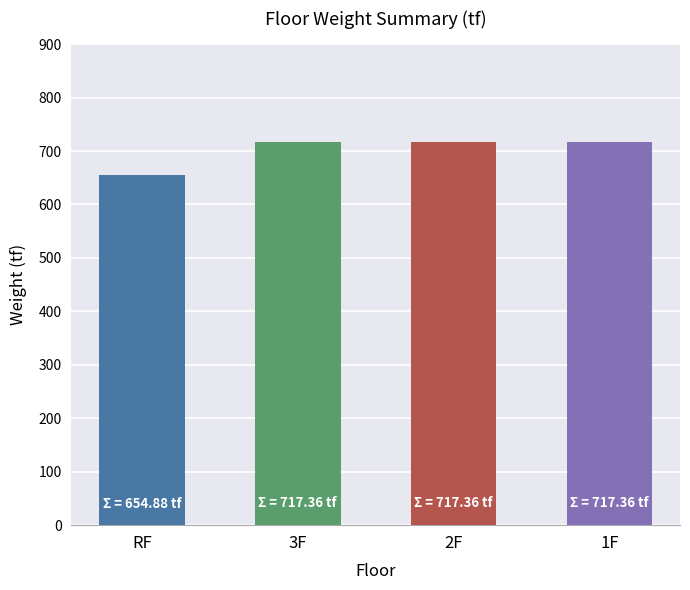

What is the minimum value shown in the chart?

654.9